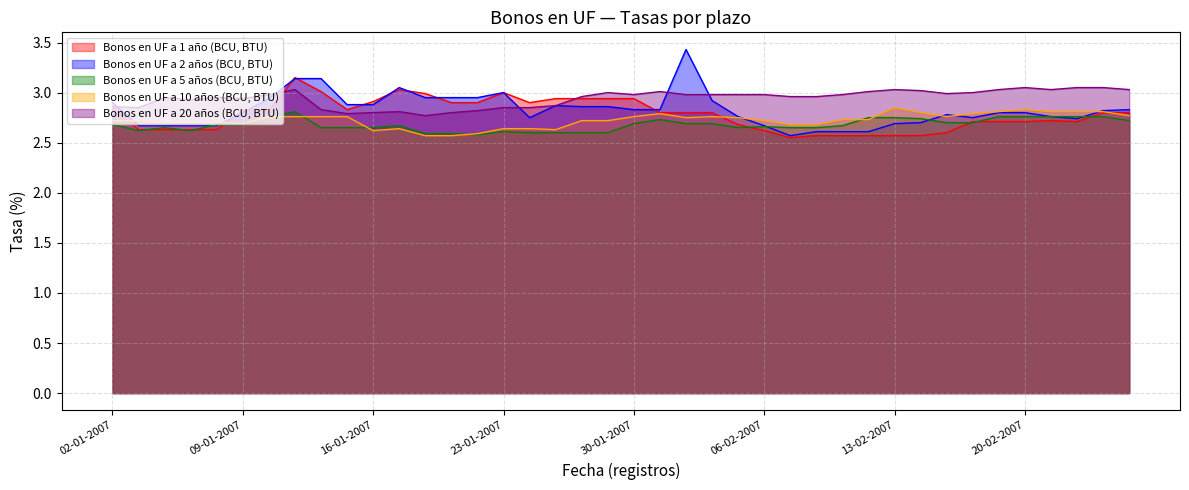

Reading left to right, what are all the values shown in this chart?

Bonos en UF a 1 año (BCU, BTU): 2.9	2.6	2.6	2.6	2.6	2.8	2.8	3.1	3.0	2.8	2.9	3.0	3.0	2.9	2.9	3.0	2.9	2.9	2.9	2.9	2.9	2.8	2.8	2.8	2.7	2.6	2.5	2.6	2.6	2.6	2.6	2.6	2.6	2.7	2.7	2.7	2.7	2.7	2.8	2.8
Bonos en UF a 2 años (BCU, BTU): 2.9	2.7	2.7	2.7	2.7	2.8	2.9	3.1	3.1	2.9	2.9	3.0	3.0	3.0	3.0	3.0	2.8	2.9	2.9	2.9	2.8	2.8	3.4	2.9	2.8	2.7	2.6	2.6	2.6	2.6	2.7	2.7	2.8	2.8	2.8	2.8	2.8	2.7	2.8	2.8
Bonos en UF a 5 años (BCU, BTU): 2.7	2.6	2.6	2.6	2.7	2.7	2.8	2.8	2.6	2.6	2.6	2.7	2.6	2.6	2.6	2.6	2.6	2.6	2.6	2.6	2.7	2.7	2.7	2.7	2.6	2.7	2.6	2.6	2.7	2.8	2.8	2.7	2.7	2.7	2.8	2.8	2.8	2.8	2.8	2.7
Bonos en UF a 10 años (BCU, BTU): 2.7	2.7	2.7	2.7	2.7	2.7	2.8	2.8	2.8	2.8	2.6	2.6	2.6	2.6	2.6	2.6	2.6	2.6	2.7	2.7	2.8	2.8	2.8	2.8	2.8	2.7	2.7	2.7	2.7	2.7	2.9	2.8	2.8	2.8	2.8	2.8	2.8	2.8	2.8	2.8
Bonos en UF a 20 años (BCU, BTU): 2.9	2.9	3.0	2.9	3.0	2.9	3.0	3.0	2.8	2.8	2.8	2.8	2.8	2.8	2.8	2.9	2.9	2.9	3.0	3.0	3.0	3.0	3.0	3.0	3.0	3.0	3.0	3.0	3.0	3.0	3.0	3.0	3.0	3.0	3.0	3.0	3.0	3.0	3.0	3.0